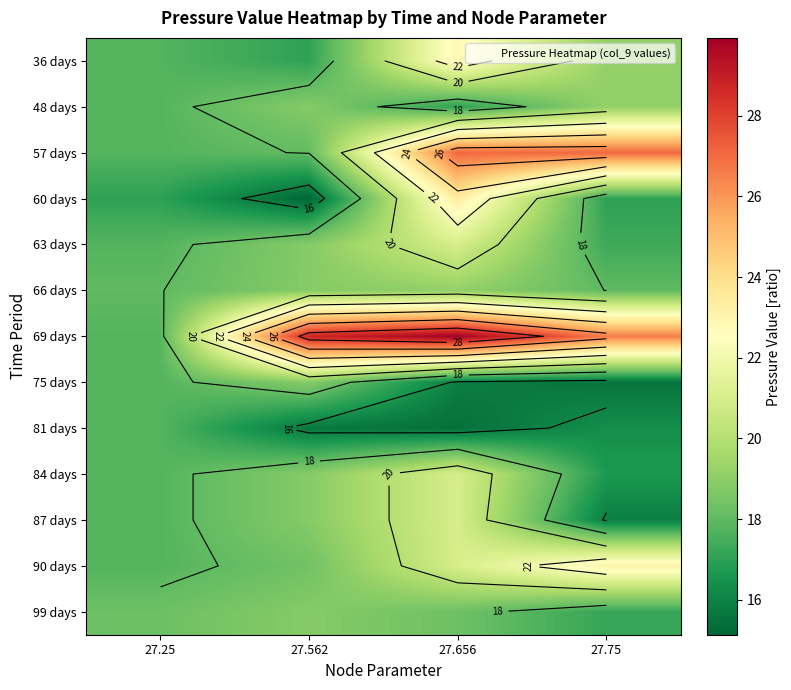

At which category is the sum across all series the highest?

27.656